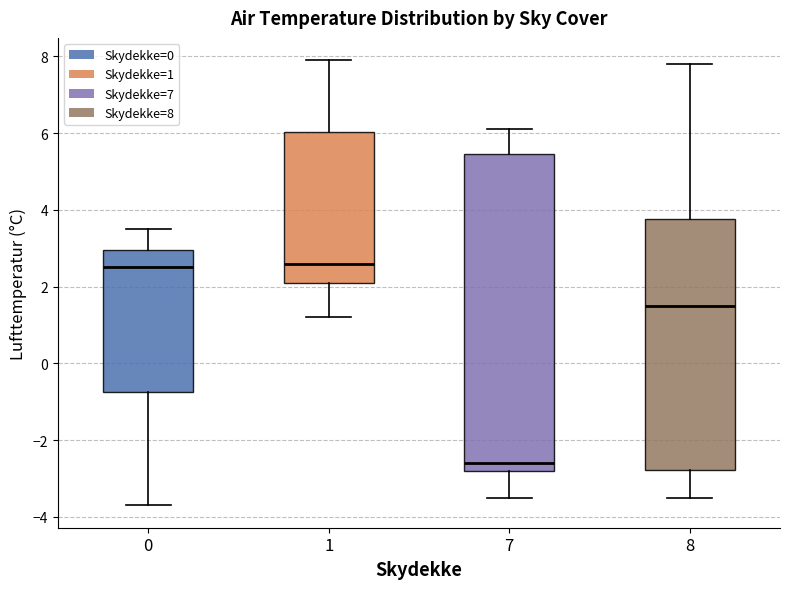

Reading left to right, transcribe this box plot: for each box, give where its median line is, the range the box spans, and where its two whiskers end, as read against the y-axis. The values are not printed on the chart, so give them approximately, as read against the axis.

0: median 2.6, box -0.8 to 3.0, whiskers -3.6 to 3.6
1: median 2.6, box 2.2 to 6.0, whiskers 1.2 to 8.0
7: median -2.6, box -2.8 to 5.4, whiskers -3.4 to 6.2
8: median 1.6, box -2.8 to 3.8, whiskers -3.4 to 7.8